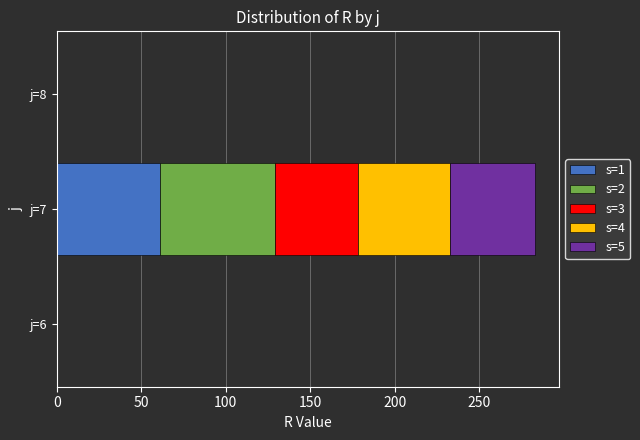

The value of s=1 at j=6 is -23. True or false?

False